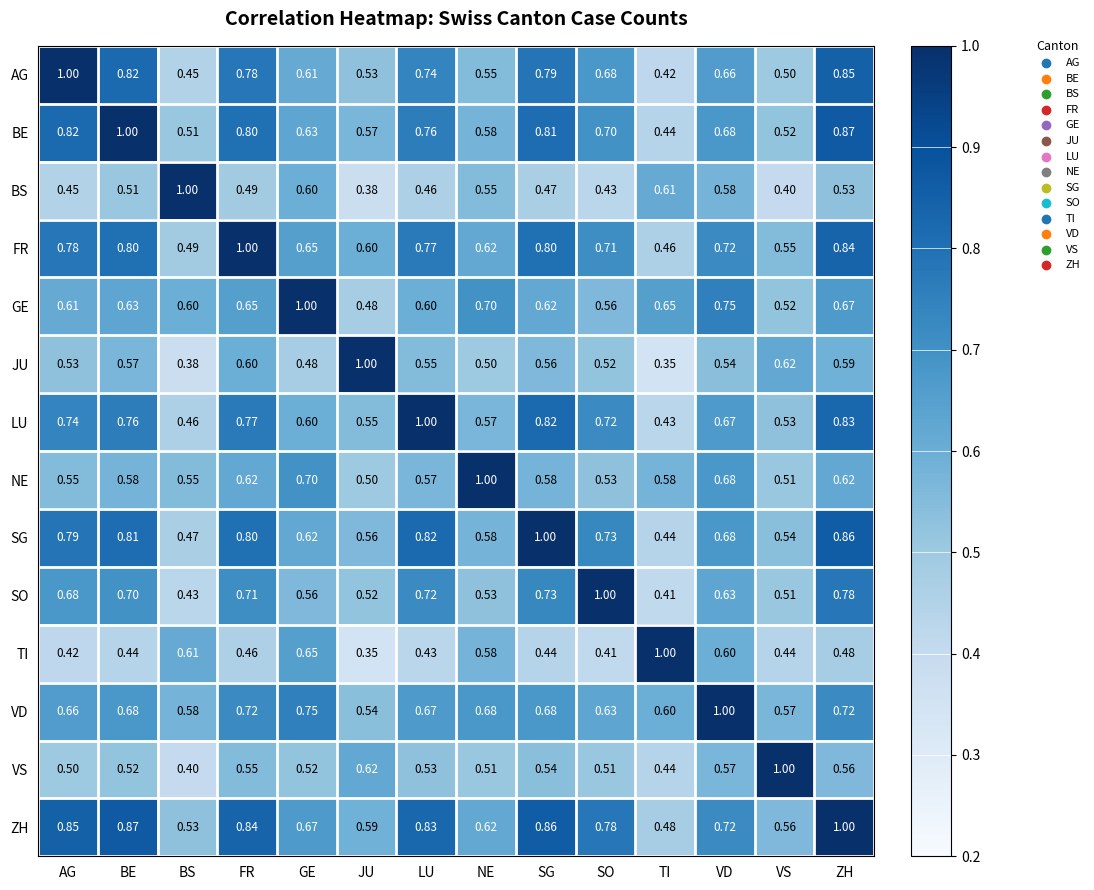

At which label is NE closest to 0?

JU